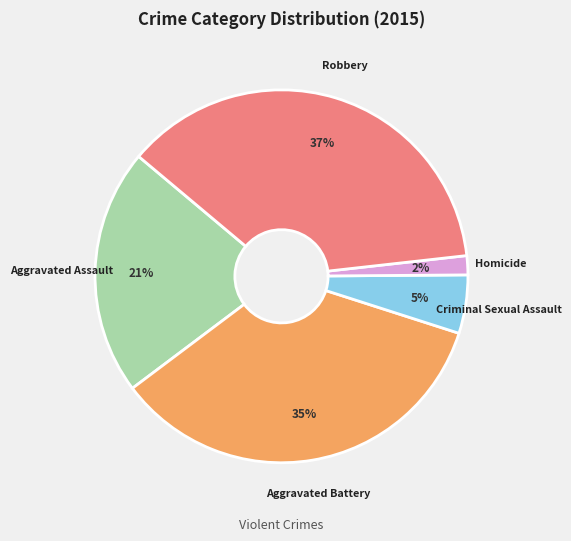

To the nearest percent, what is the difference between the Criminal Sexual Assault and Robbery slice percentages?

32%